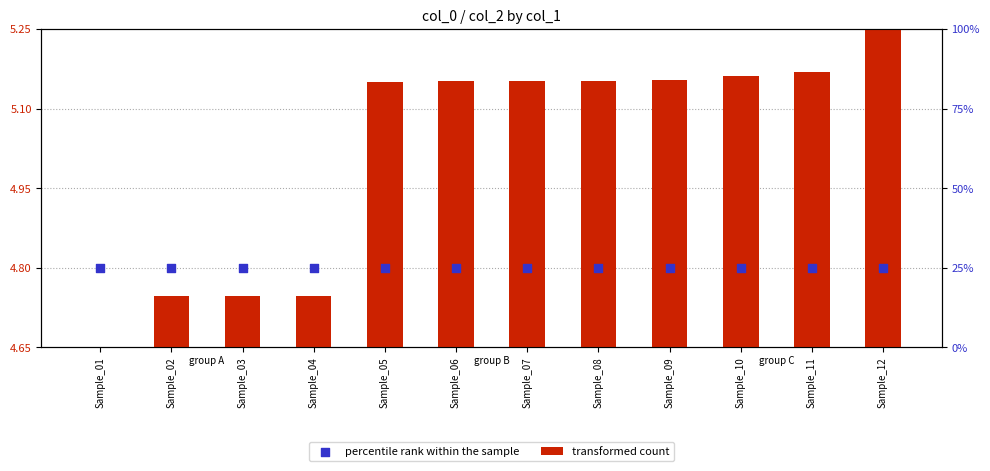

Which series contains the highest Y value?

percentile rank within the sample